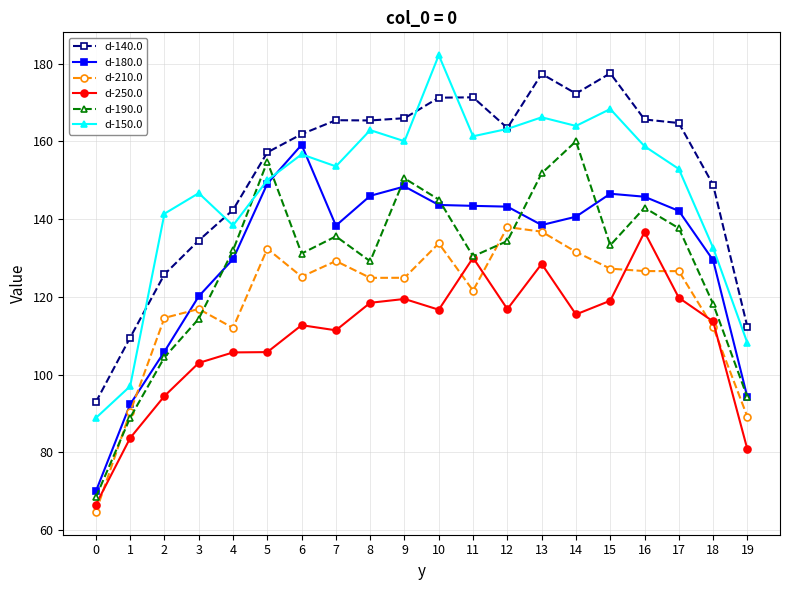

What is the approximate value of d-250.0 at 10?

116.7